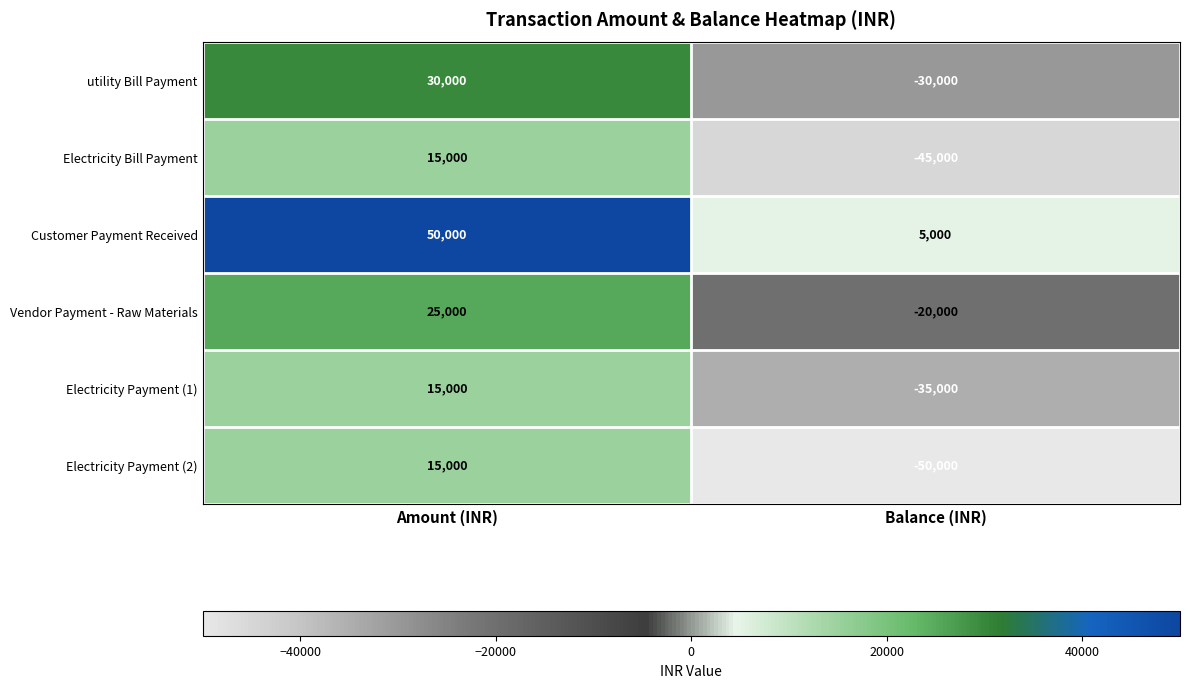

Is the value of utility Bill Payment at Balance (INR) greater than the value of Electricity Payment (1) at Balance (INR)?

Yes